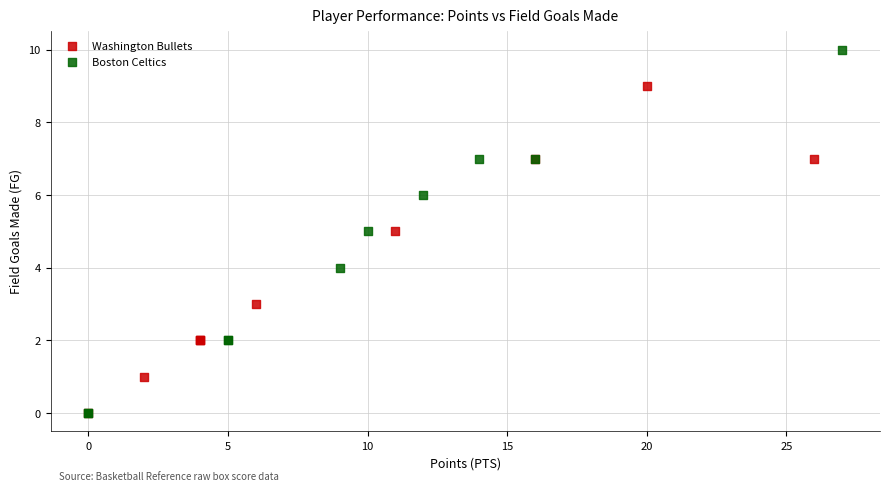

Which series has the widest spread of Y values?

Boston Celtics